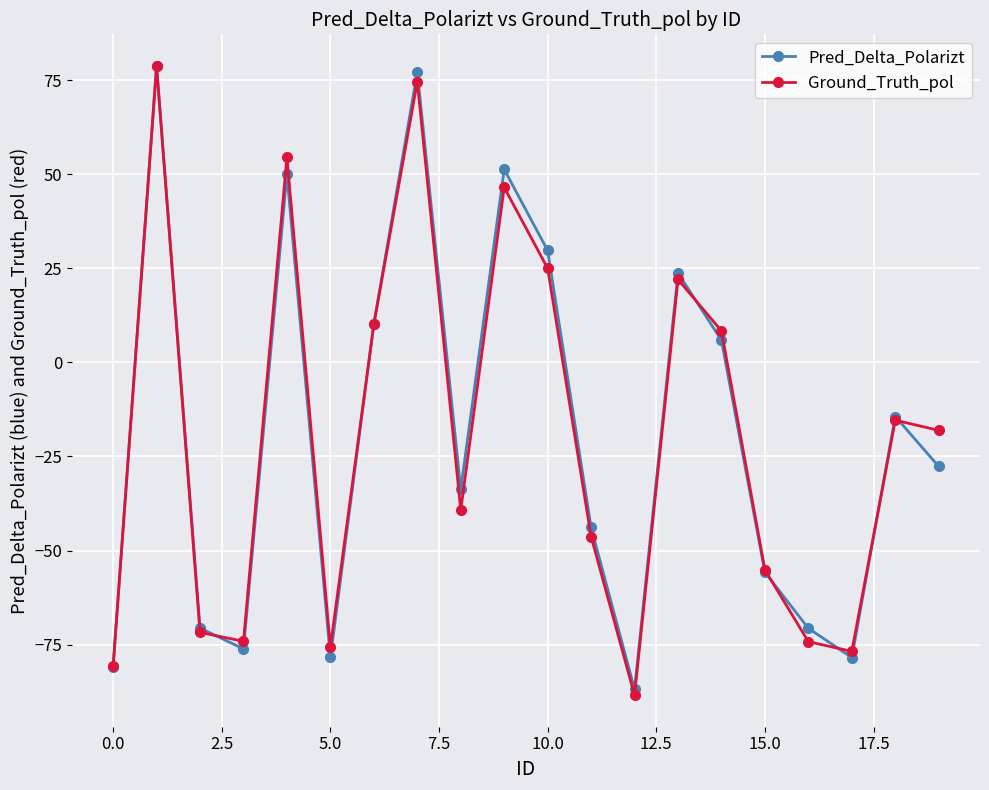

True or false: Ground_Truth_pol has more than 2 interior local peaks.

True